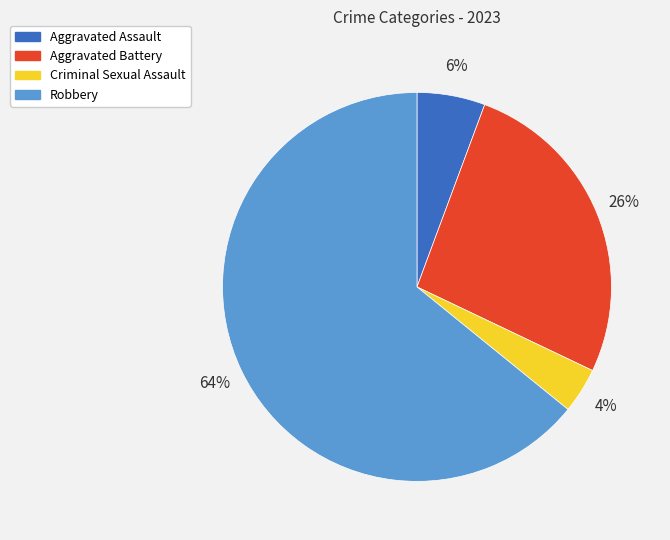

Is there a majority slice in this chart?

Yes